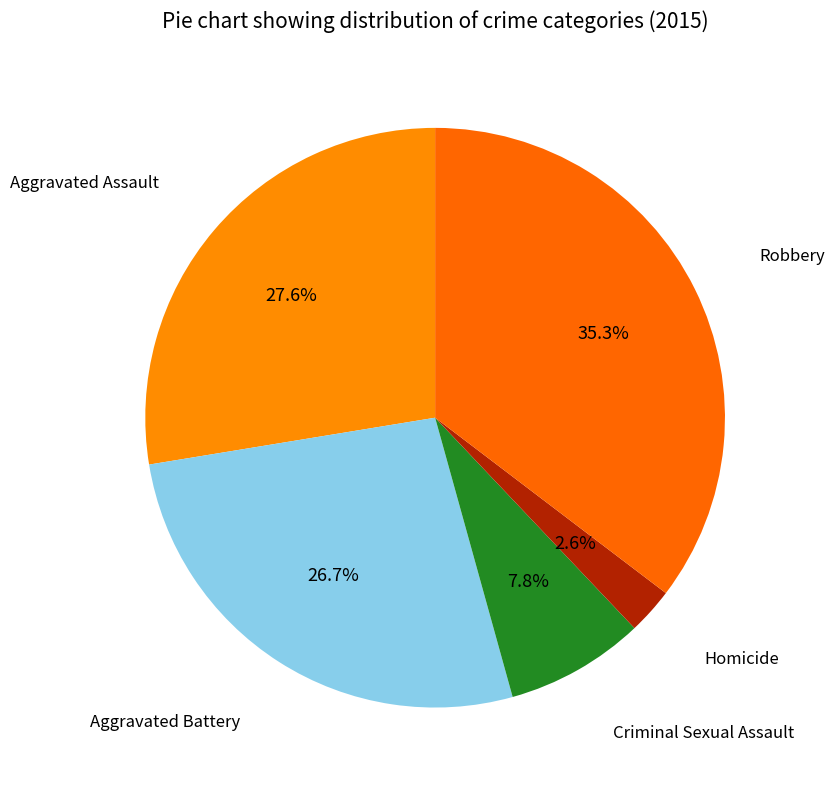

Count the number of slices in the pie.

5